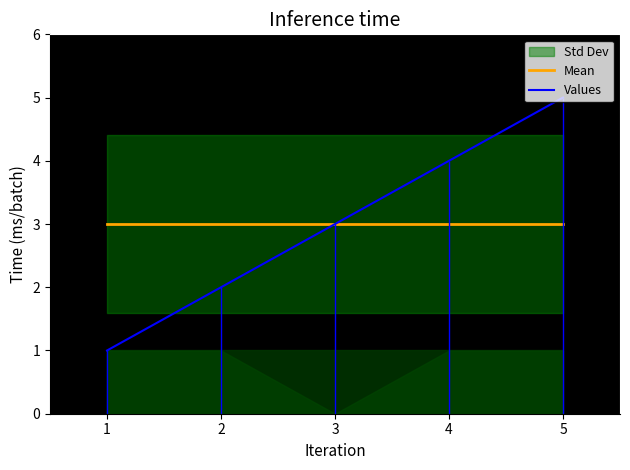

True or false: Values has a value of 5 at 3.

False